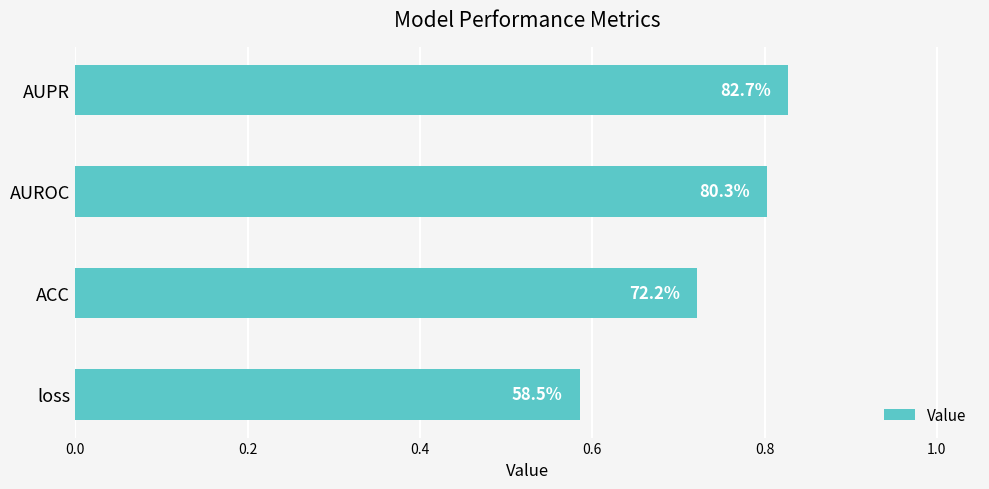

Are the bars horizontal?

Yes